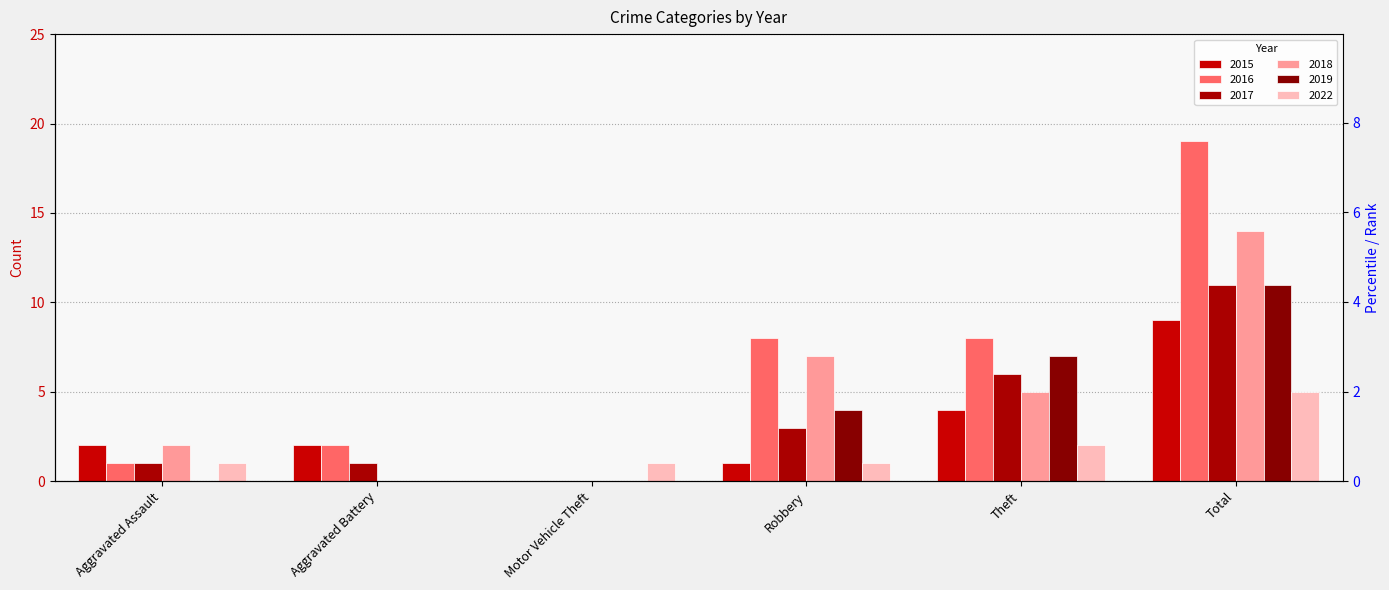

How many data points in 2022 are less than 1?

1